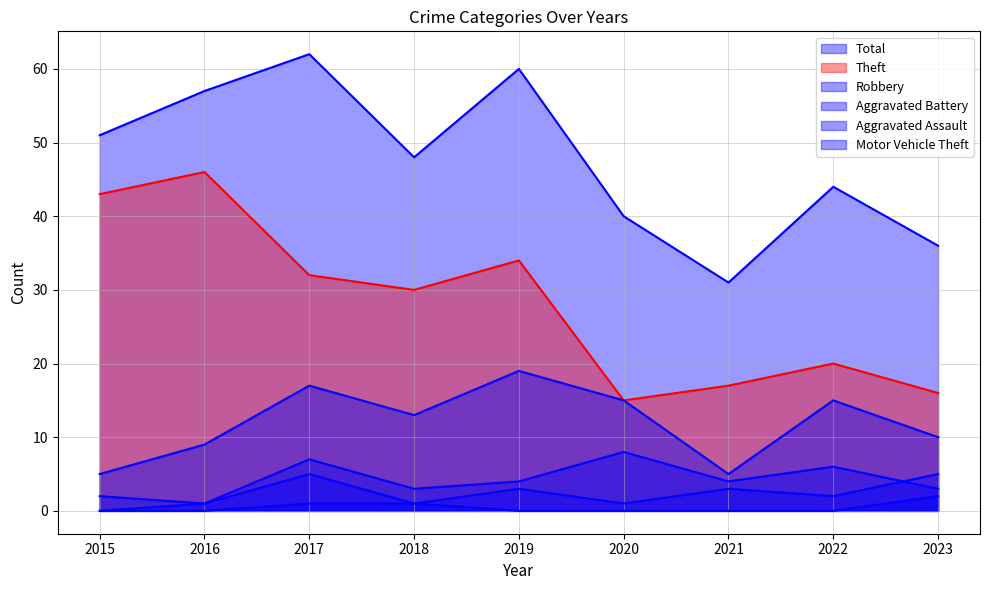

True or false: Aggravated Battery has more than 1 interior local peaks.

True